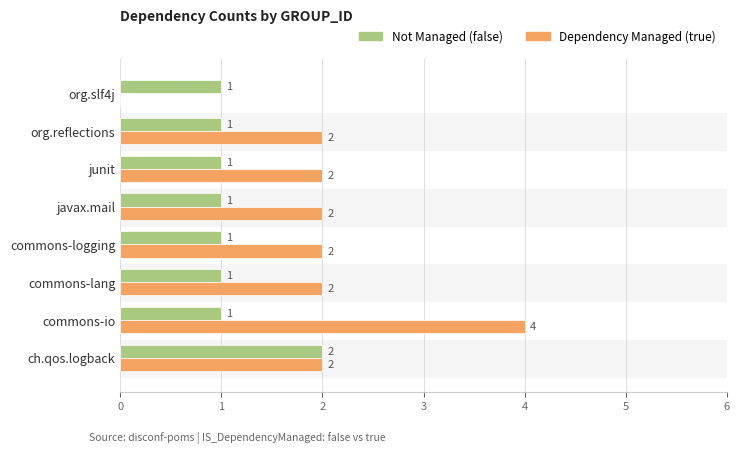

Which series changed the most between commons-io and org.reflections?

Dependency Managed (true)